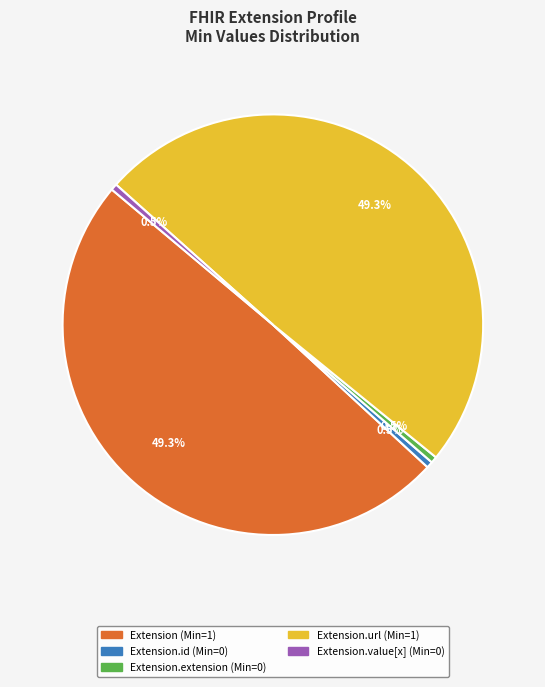

Does any single category account for the majority?

No